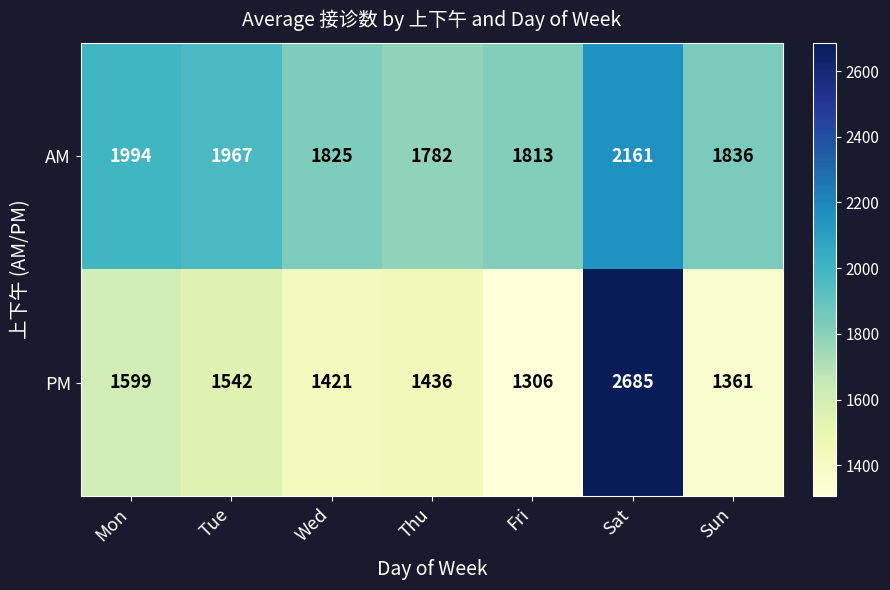

At Sat, list the series in order from largest to smallest.

PM, AM